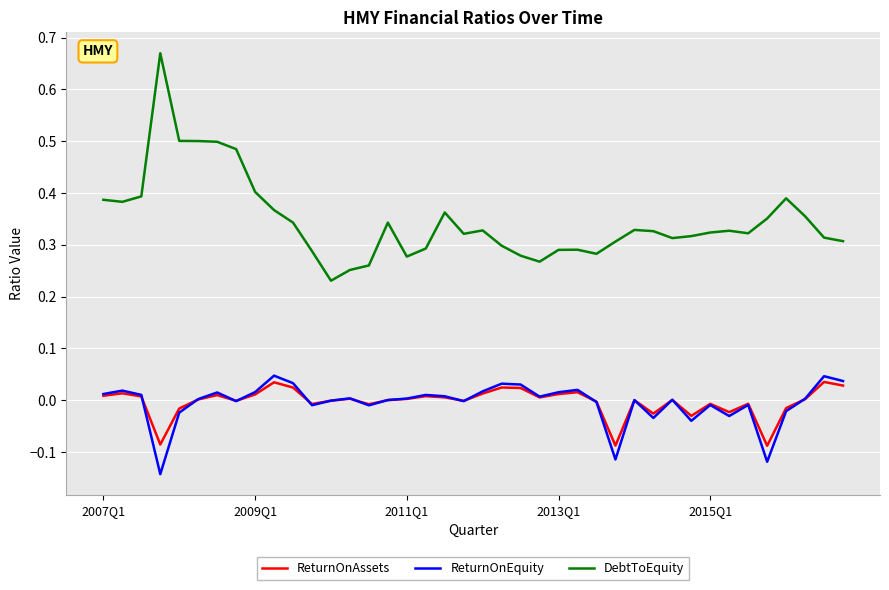

Which series has the largest total across all categories?

DebtToEquity